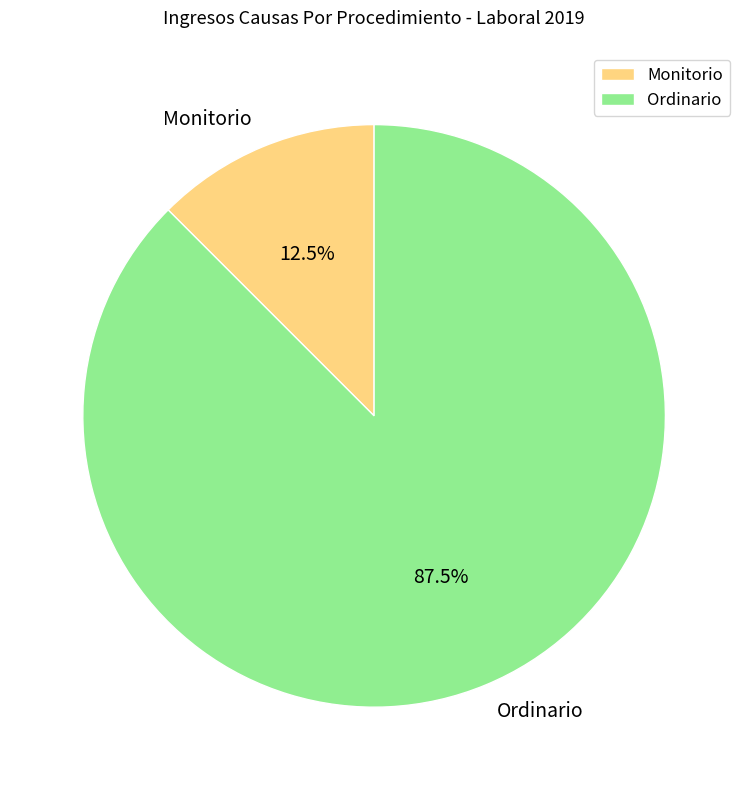

Approximately how many times larger is the value at Monitorio compared to Ordinario?

0.1